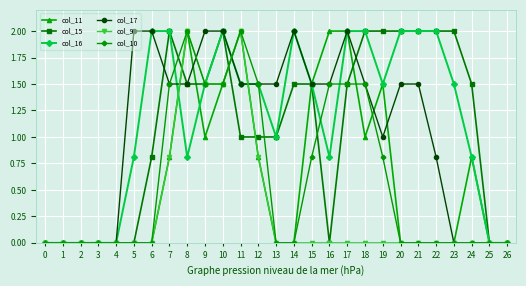

What is the spread (max minus min) of values at 18?

2.0